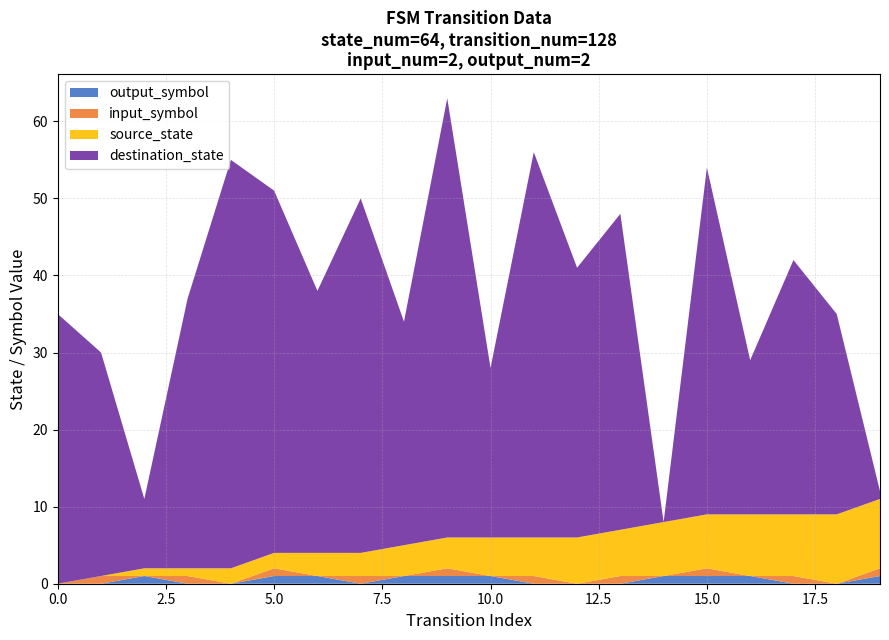

Reading left to right, what are all the values shown in this chart?

source_state: 0=0	1=0	2=1	3=1	4=2	5=2	6=3	7=3	8=4	9=4	10=5	11=5	12=6	13=6	14=7	15=7	16=8	17=8	18=9	19=9
destination_state: 0=35	1=29	2=9	3=35	4=53	5=47	6=34	7=46	8=29	9=57	10=22	11=50	12=35	13=41	14=0	15=45	16=20	17=33	18=26	19=1
input_symbol: 0=0	1=1	2=0	3=1	4=0	5=1	6=0	7=1	8=0	9=1	10=0	11=1	12=0	13=1	14=0	15=1	16=0	17=1	18=0	19=1
output_symbol: 0=0	1=0	2=1	3=0	4=0	5=1	6=1	7=0	8=1	9=1	10=1	11=0	12=0	13=0	14=1	15=1	16=1	17=0	18=0	19=1
transition_index: 0=0	1=1	2=2	3=3	4=4	5=5	6=6	7=7	8=8	9=9	10=10	11=11	12=12	13=13	14=14	15=15	16=16	17=17	18=18	19=19